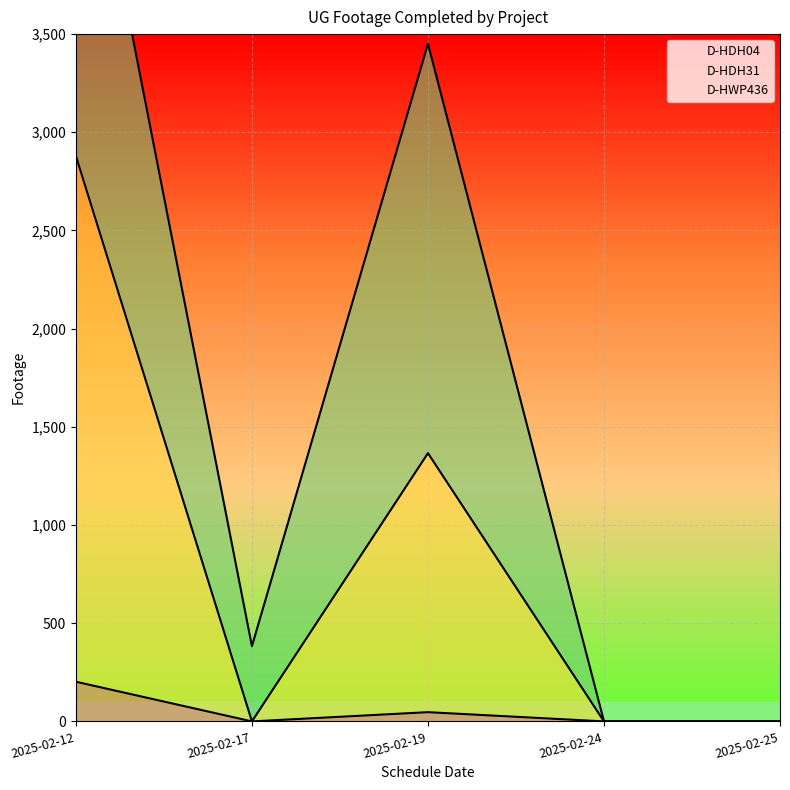

What is the maximum value for D-HDH04?

202